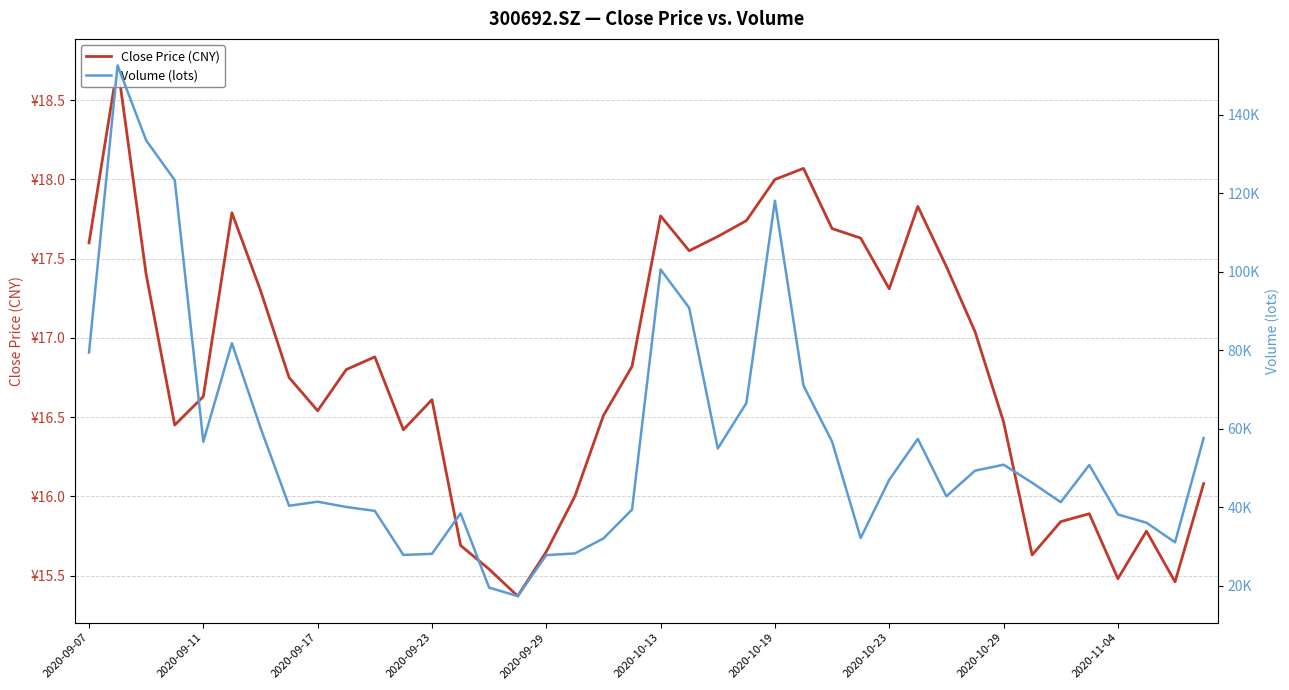

Which series has the largest total across all categories?

Volume (lots)